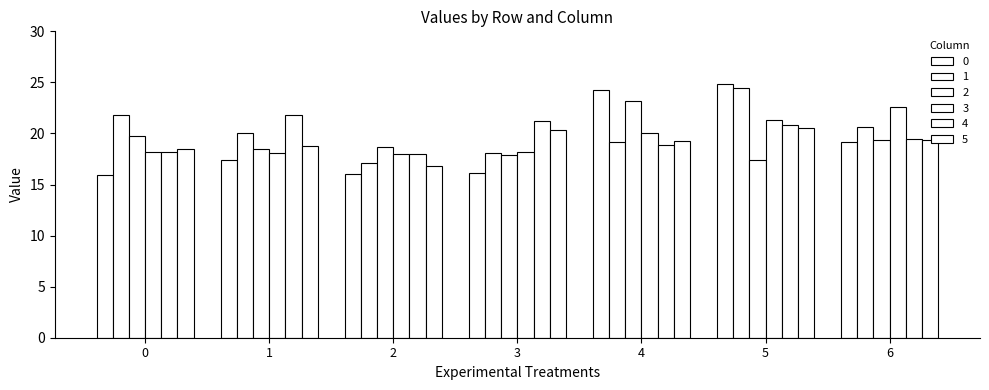

At which label does 4 reach its minimum?

2